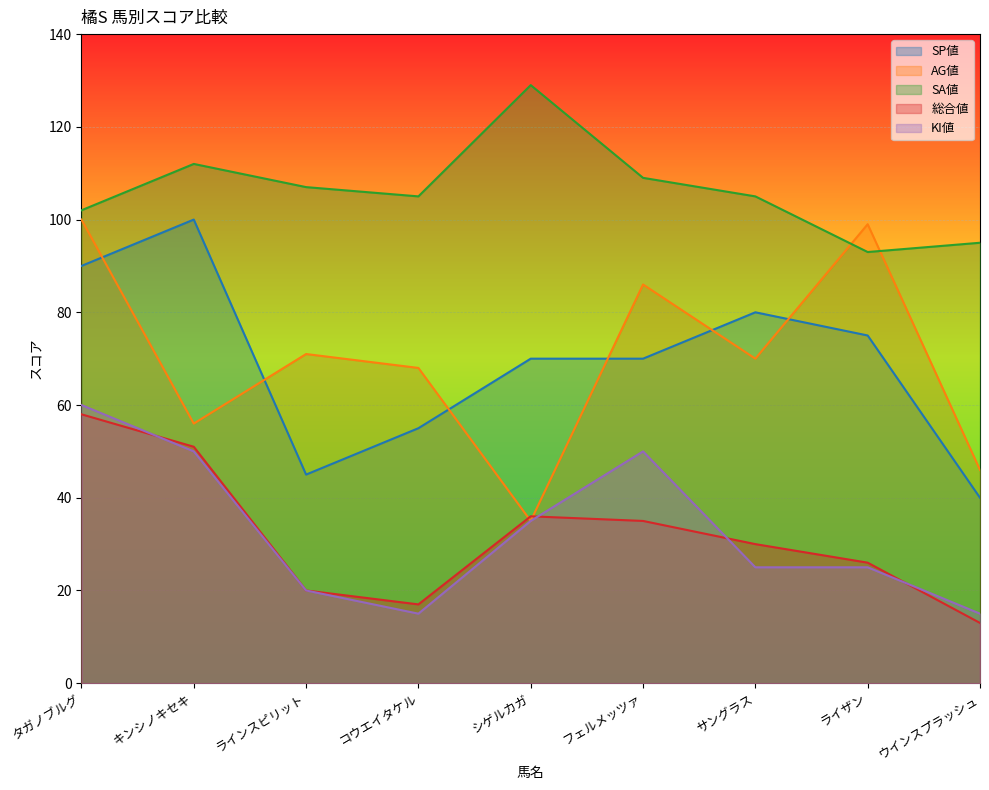

Rank the series by their maximum value, from lowest to highest.

総合値, KI値, SP値, AG値, SA値